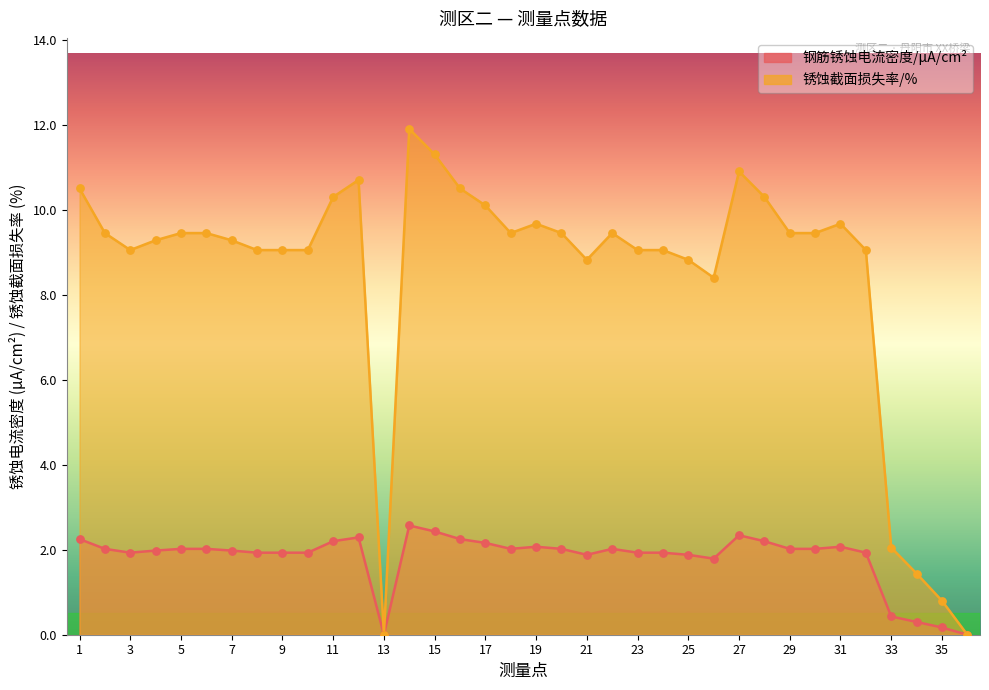

Is the value of 钢筋锈蚀电流密度/μA/cm2 at 35 greater than the value of 锈蚀截面损失率/% at 20?

No